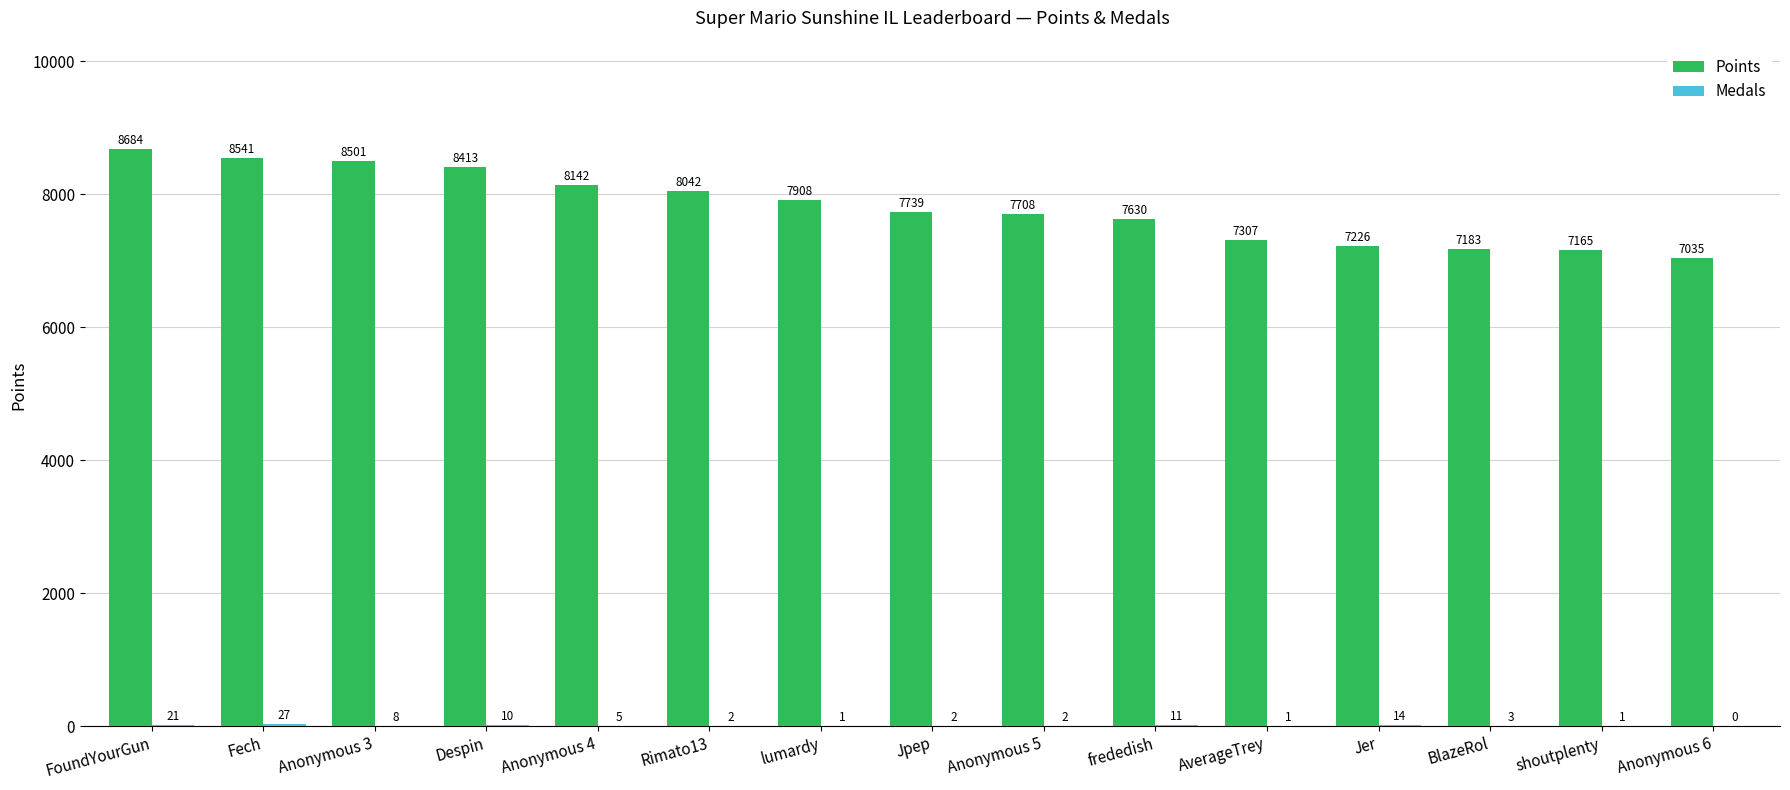

How many groups of bars are there?

15